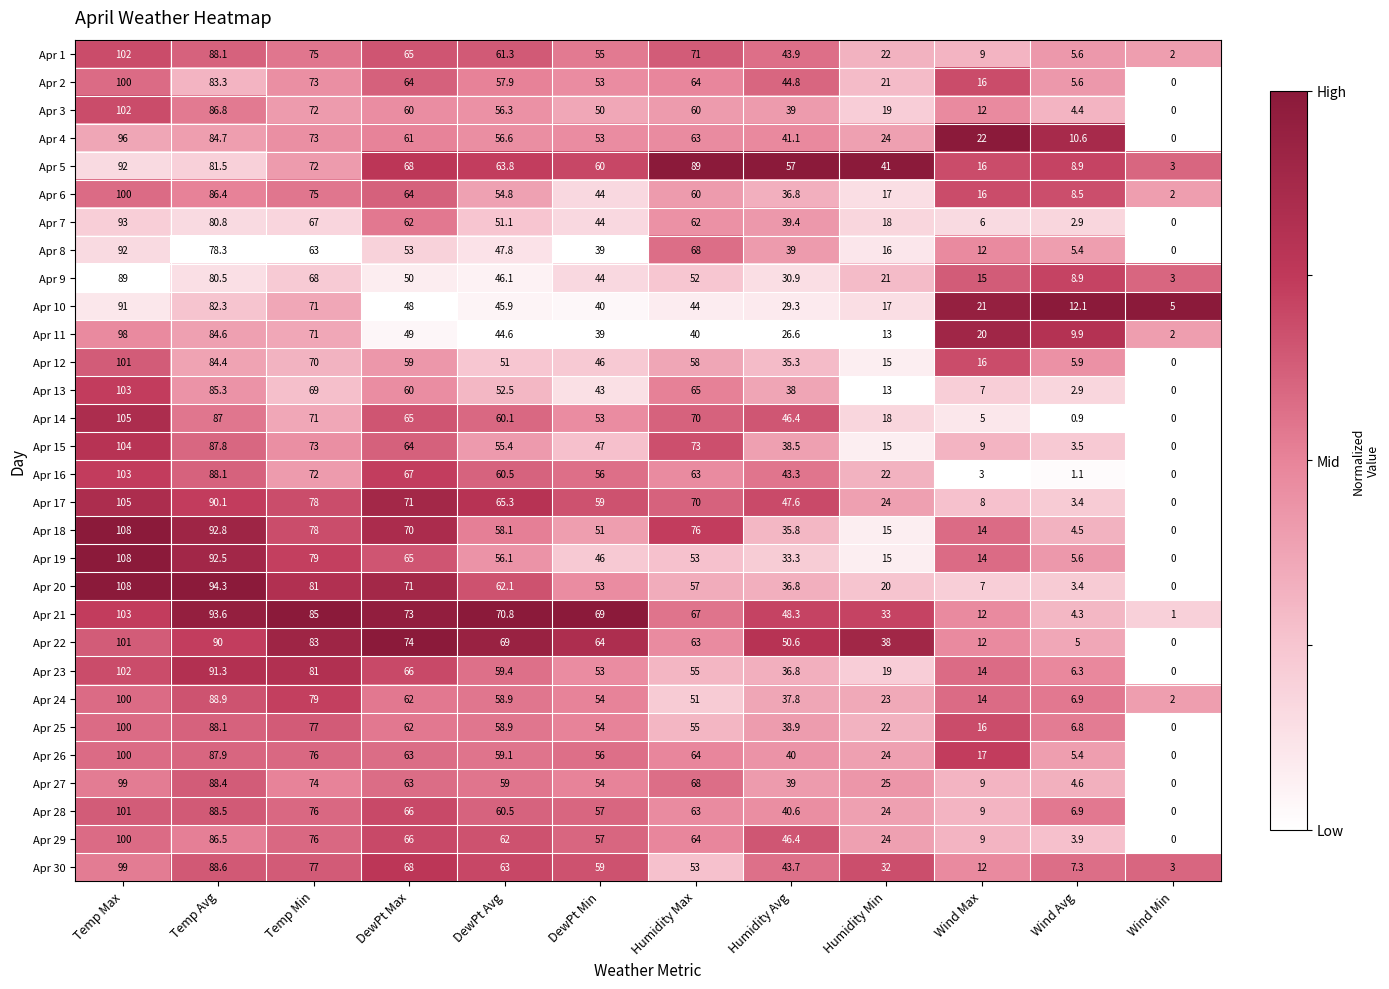

Which category has the lowest value across all series?

Wind Min